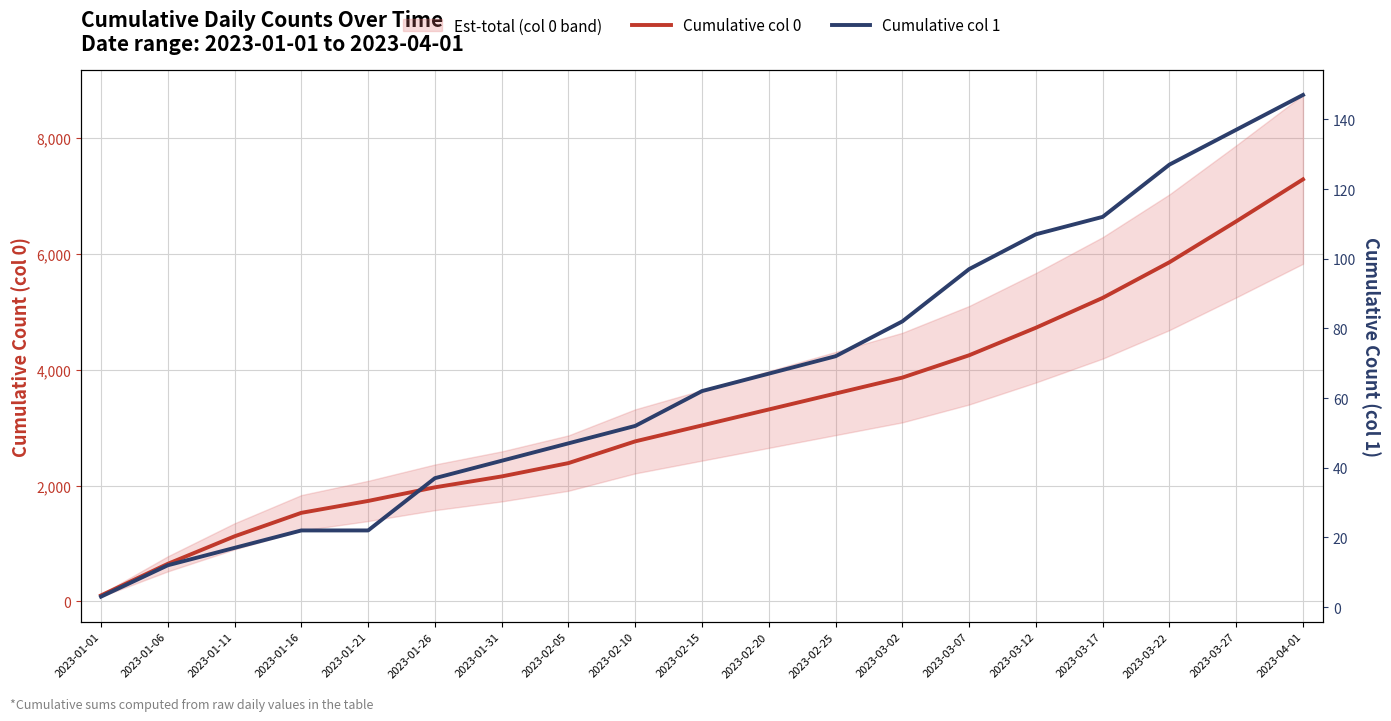

What is the smallest value displayed?

3